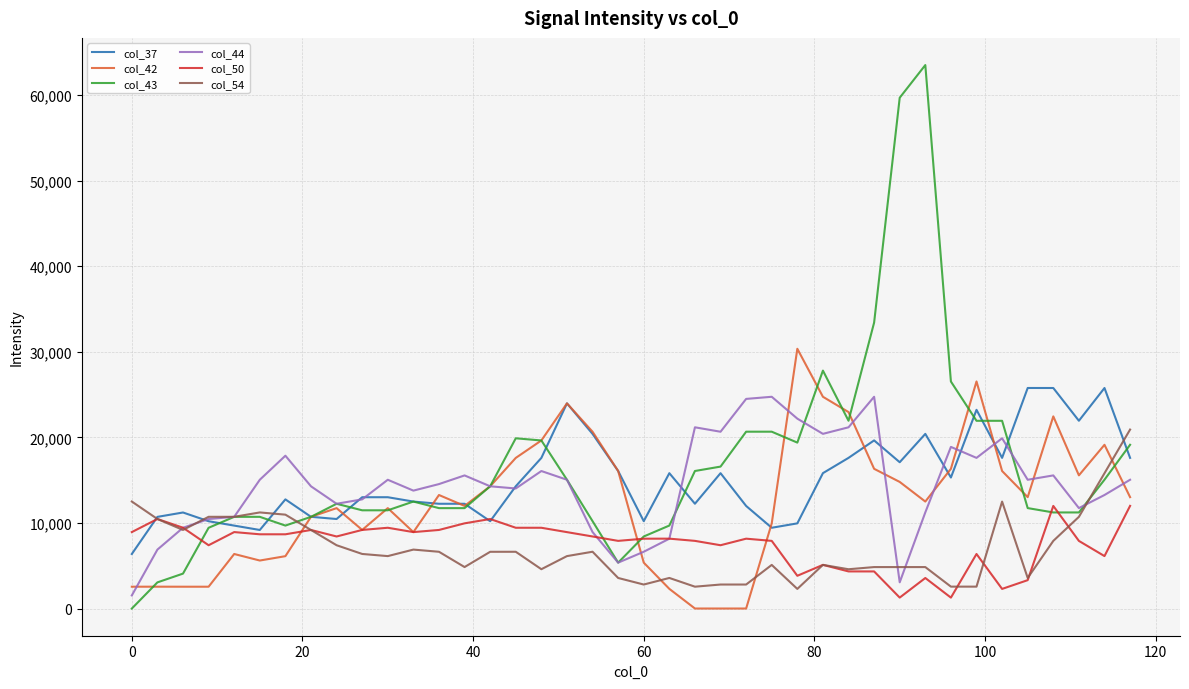

What is the difference between the maximum and second lowest values in the col_42 series?

30345